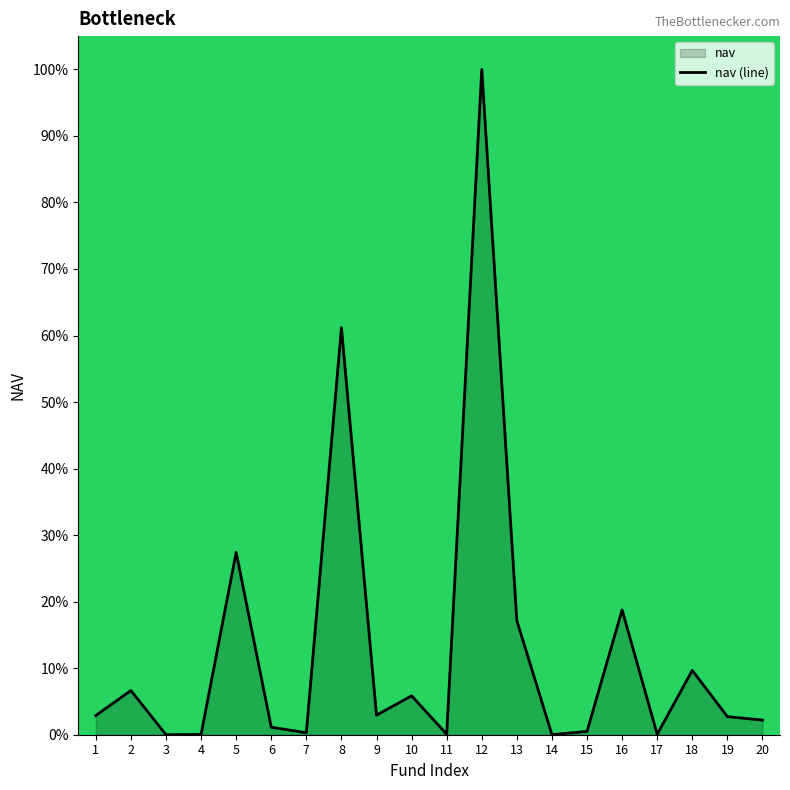

True or false: the data shows 3.8 at 10.

False